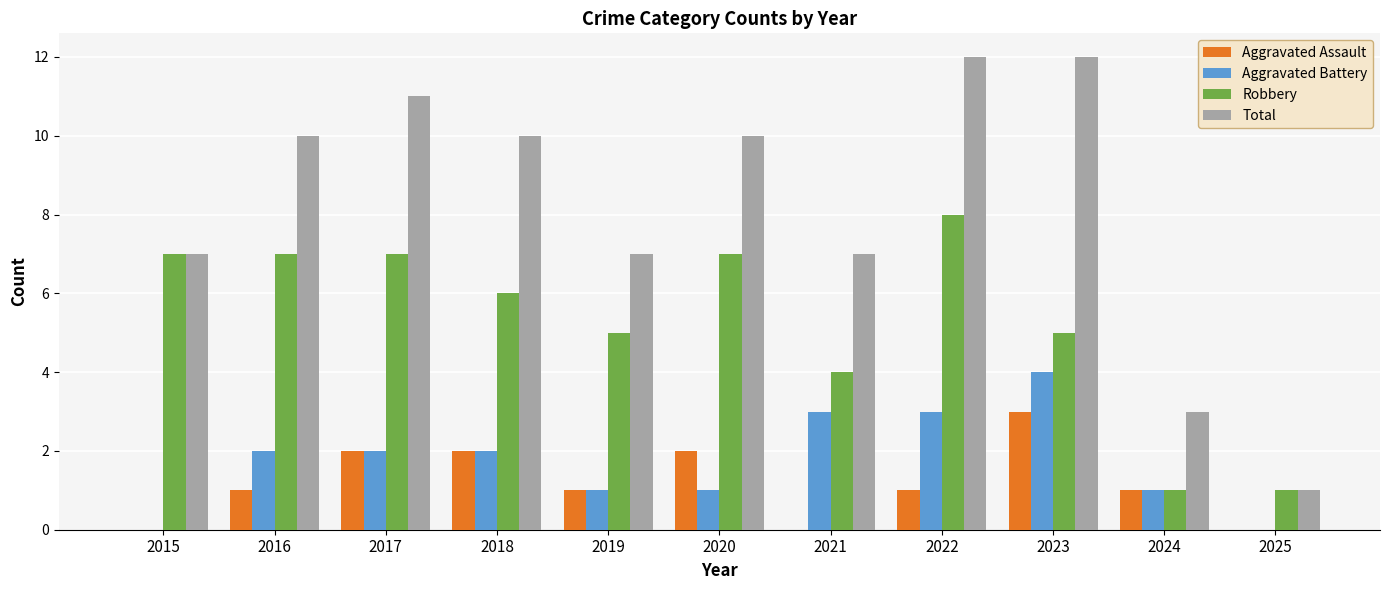

What are all the series names shown in the legend?

Aggravated Assault, Aggravated Battery, Robbery, Total